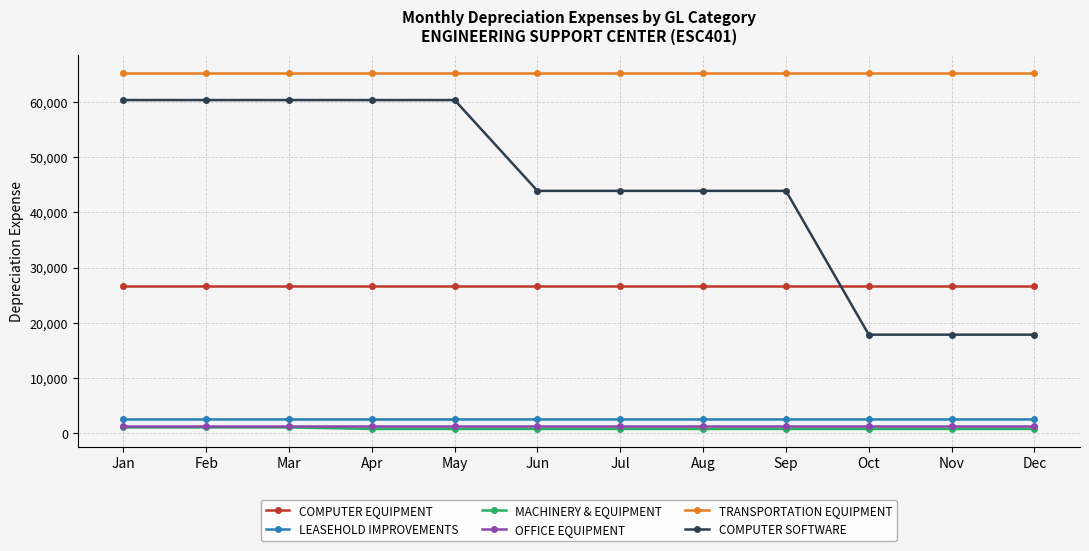

What is the spread (max minus min) of values at Nov?

64552.5